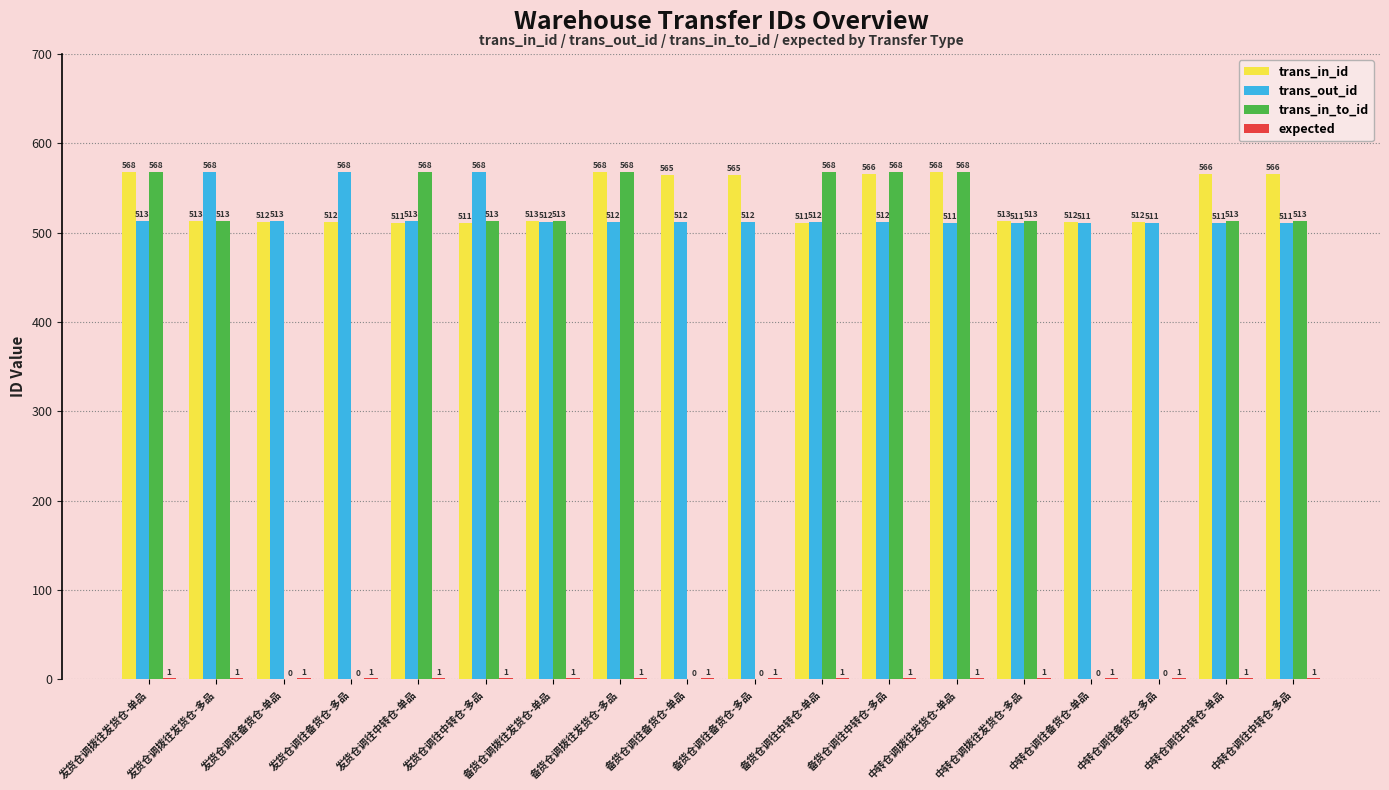

Are the bars horizontal?

No